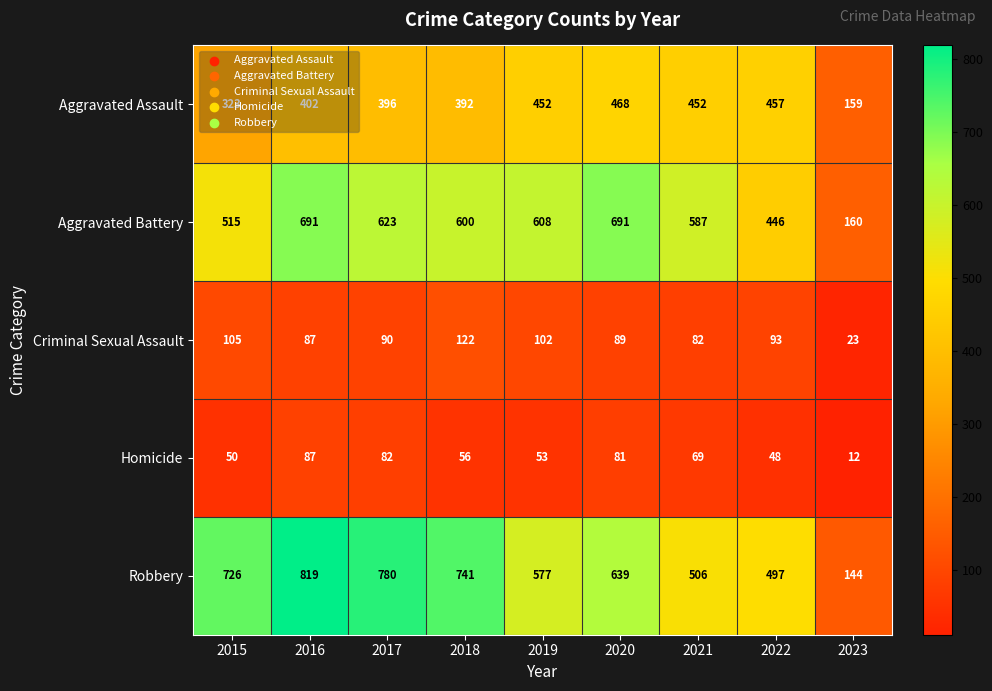

Rank the series by their maximum value, from lowest to highest.

Homicide, Criminal Sexual Assault, Aggravated Assault, Aggravated Battery, Robbery